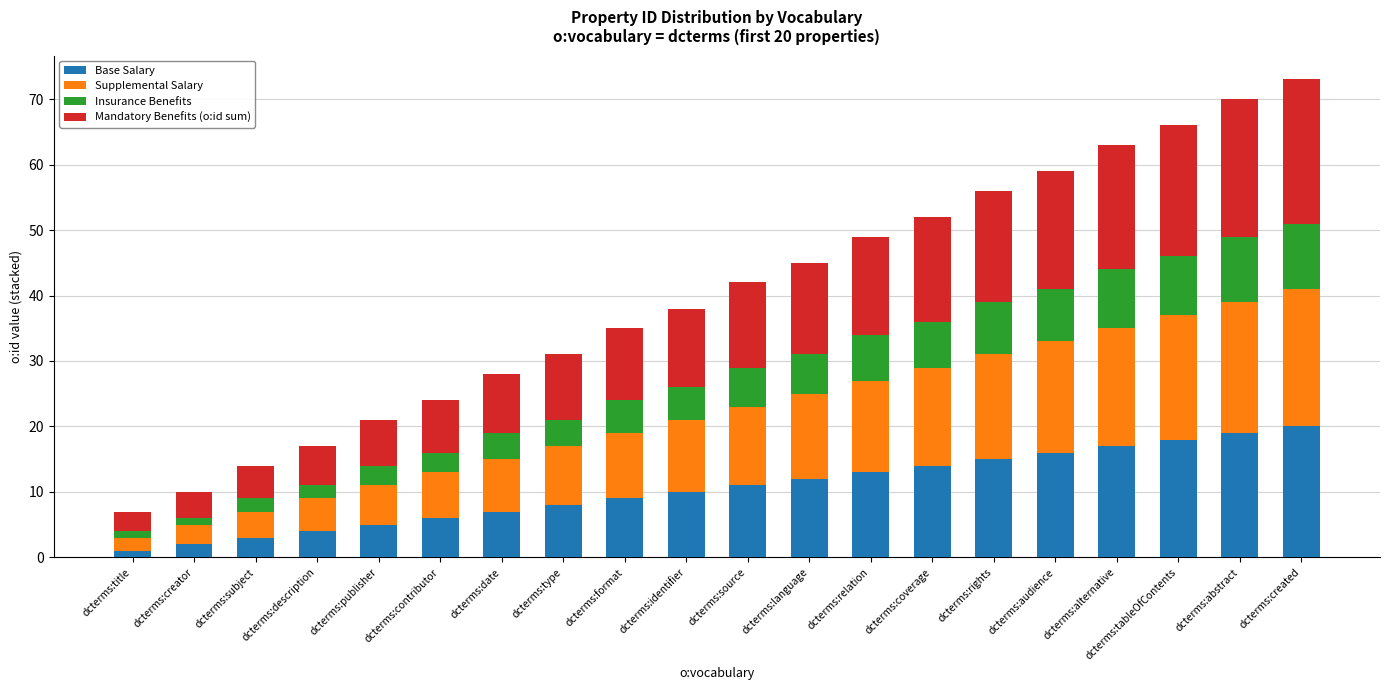

Read the Base Salary value at dcterms:created.

20